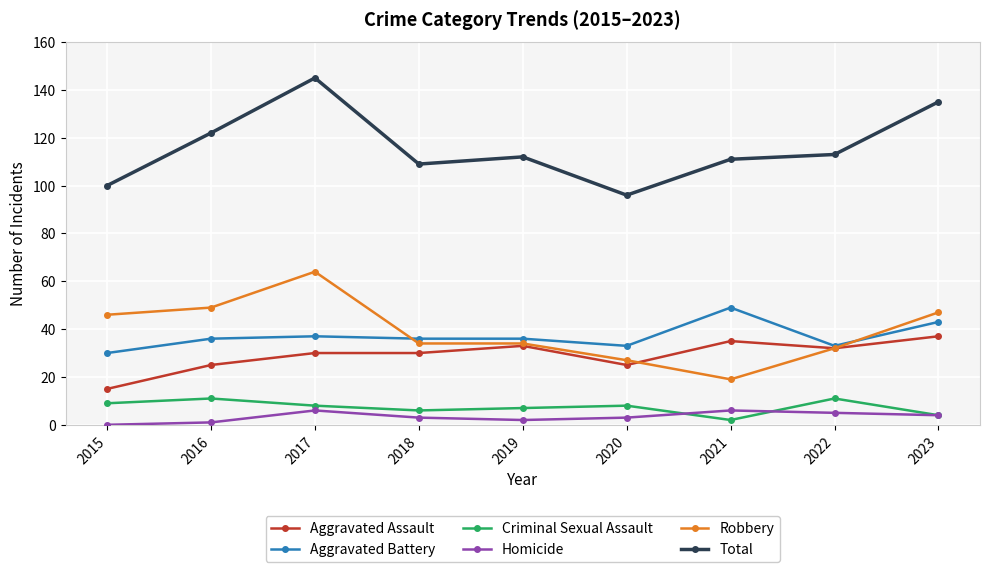

What is the average value of the Total series?

116